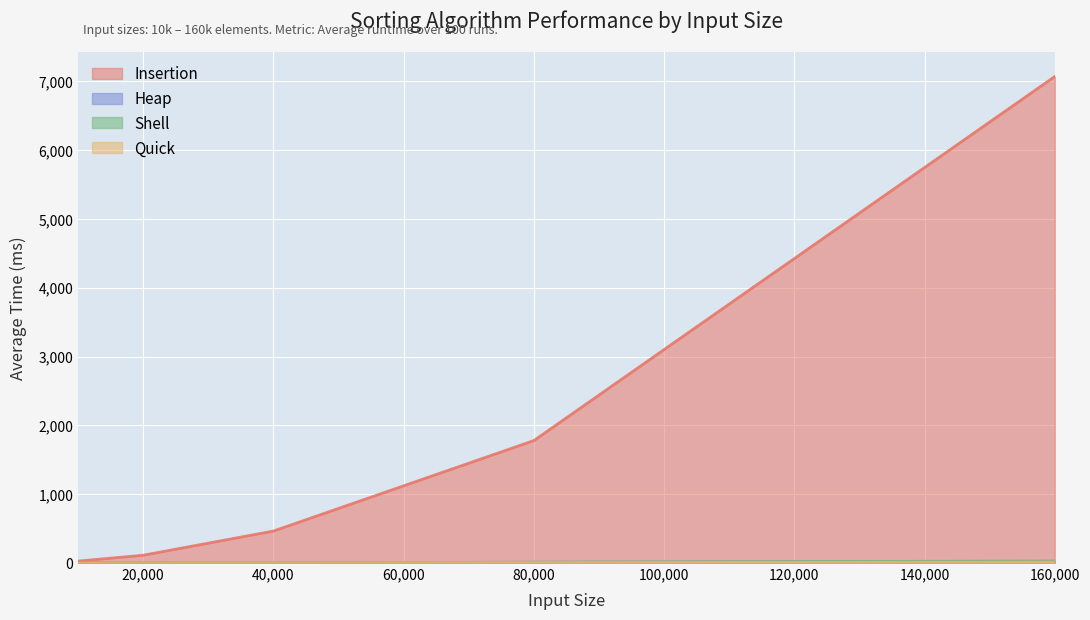

What are all the series names shown in the legend?

Insertion, Heap, Shell, Quick